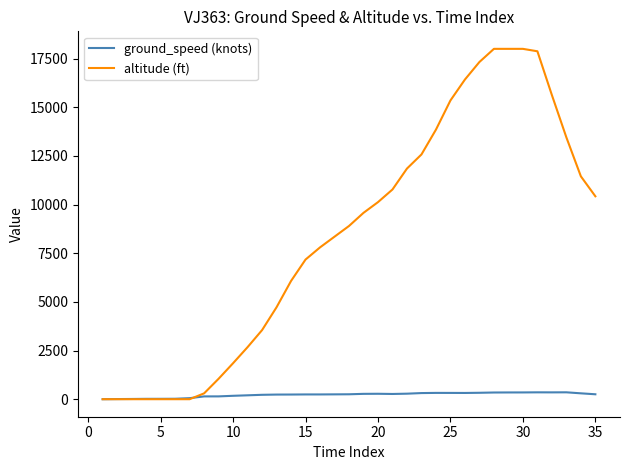

Which series has the largest total across all categories?

altitude (ft)